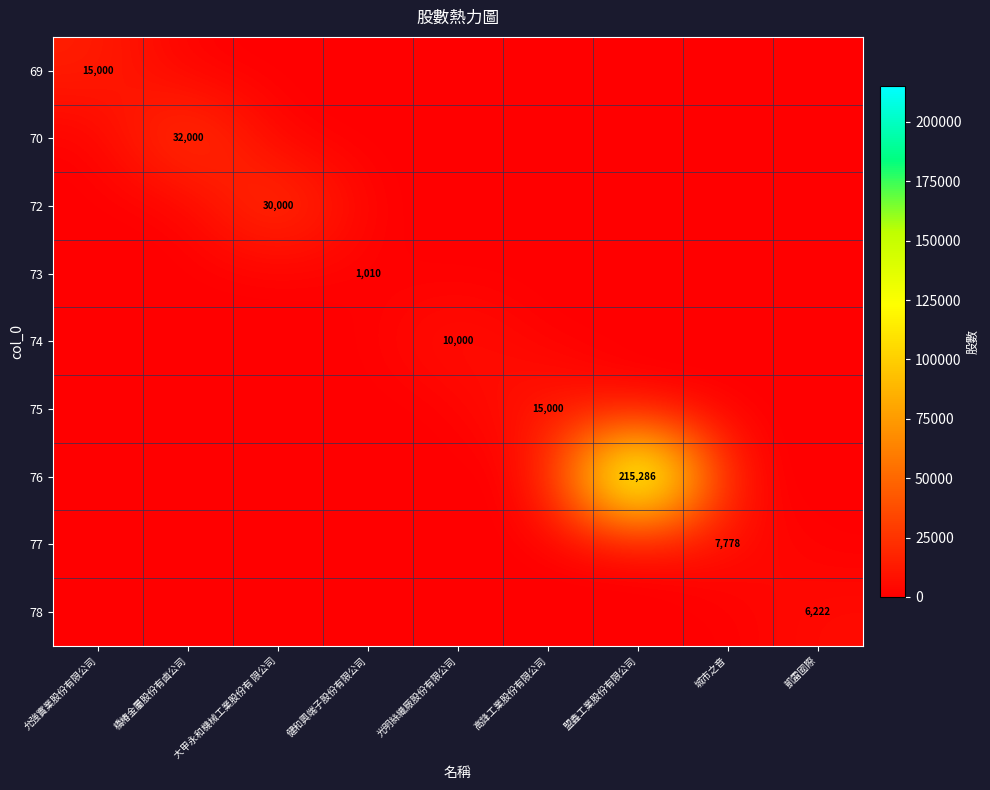

Is it true that 70 equals 32000 at 橋椿金屬股份有鹵公司?

True